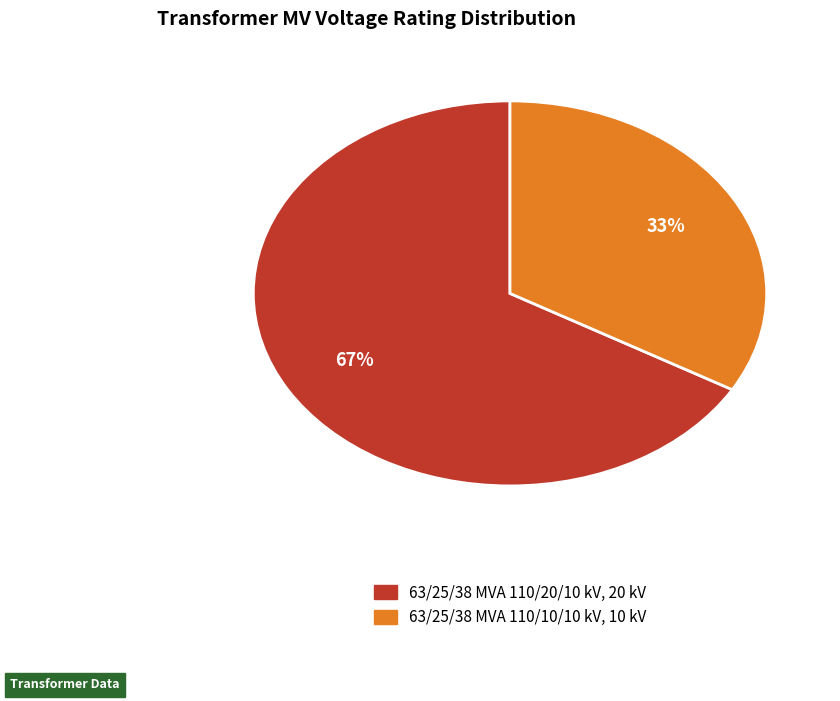

What percentage is the 63/25/38 MVA 110/10/10 kV slice, to the nearest percent?

33%